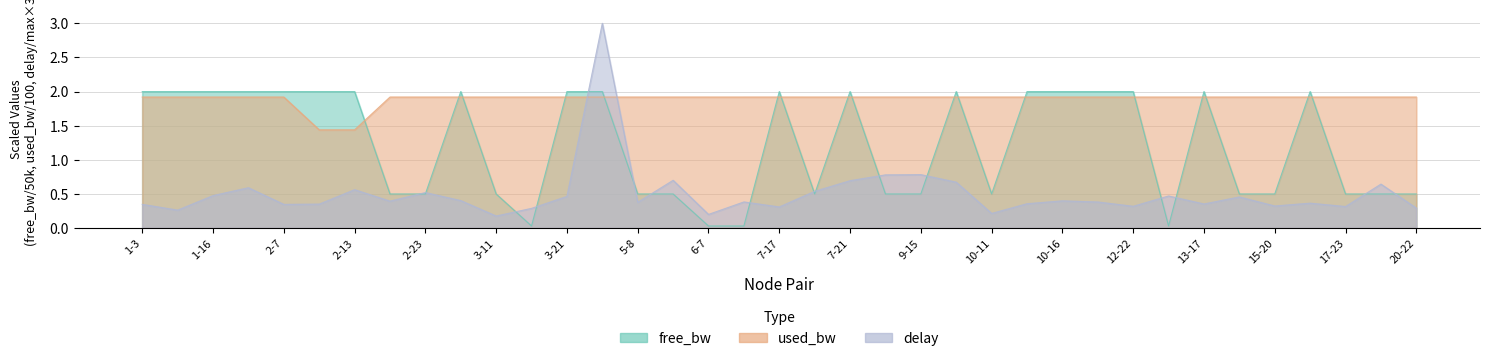

Reading left to right, list all the values displayed in this chart.

free_bw: 2.0	2.0	2.0	2.0	2.0	2.0	2.0	0.5	0.5	2.0	0.5	0.0	2.0	2.0	0.5	0.5	0.0	0.0	2.0	0.5	2.0	0.5	0.5	2.0	0.5	2.0	2.0	2.0	2.0	0.0	2.0	0.5	0.5	2.0	0.5	0.5	0.5
used_bw: 1.9	1.9	1.9	1.9	1.9	1.4	1.4	1.9	1.9	1.9	1.9	1.9	1.9	1.9	1.9	1.9	1.9	1.9	1.9	1.9	1.9	1.9	1.9	1.9	1.9	1.9	1.9	1.9	1.9	1.9	1.9	1.9	1.9	1.9	1.9	1.9	1.9
delay: 0.3	0.3	0.5	0.6	0.3	0.4	0.6	0.4	0.5	0.4	0.2	0.3	0.5	3.0	0.4	0.7	0.2	0.4	0.3	0.5	0.7	0.8	0.8	0.7	0.2	0.4	0.4	0.4	0.3	0.5	0.4	0.5	0.3	0.4	0.3	0.6	0.3